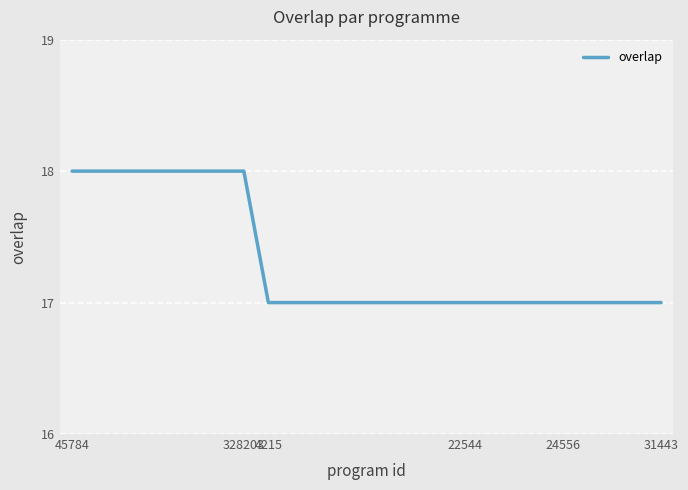

What is the minimum value shown in the chart?

17